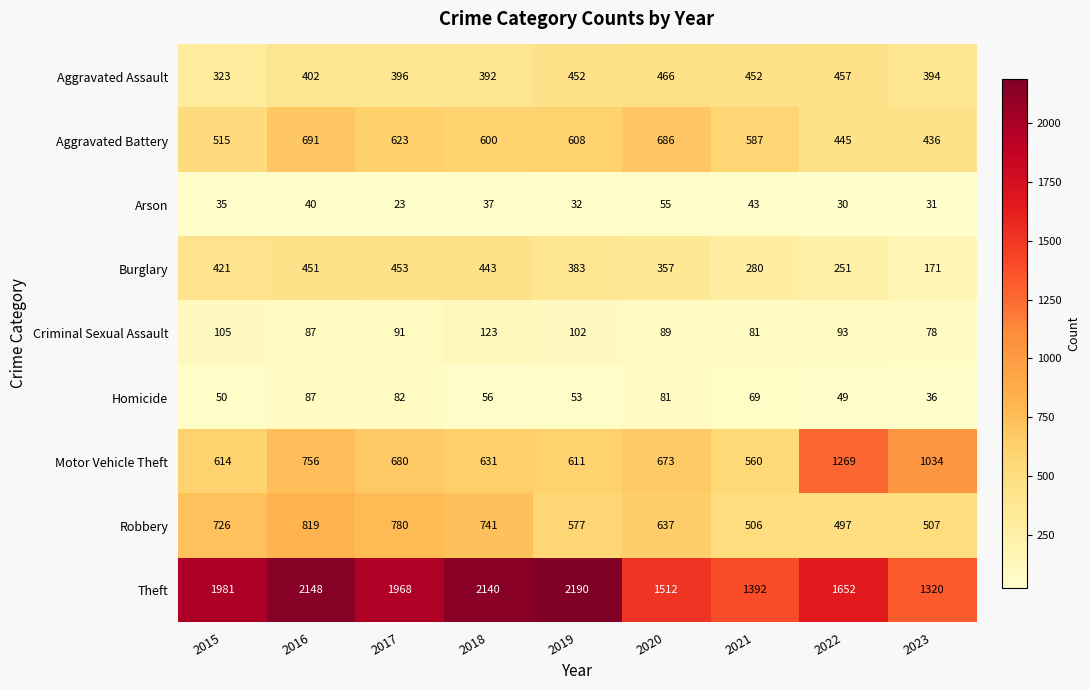

At how many categories does at least one series exceed 778?

9